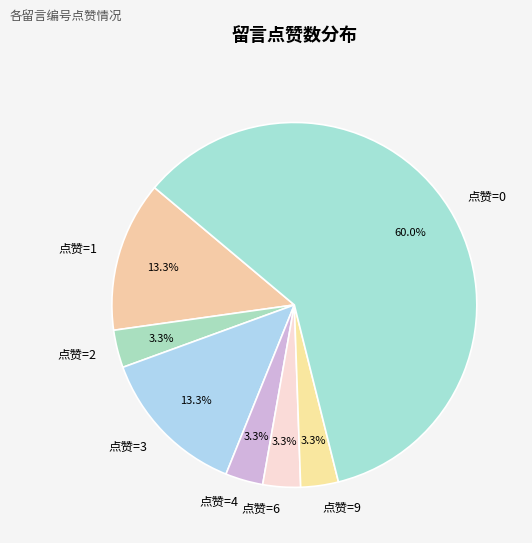

Combined, do 点赞=9 and 点赞=1 account for over 50%?

No